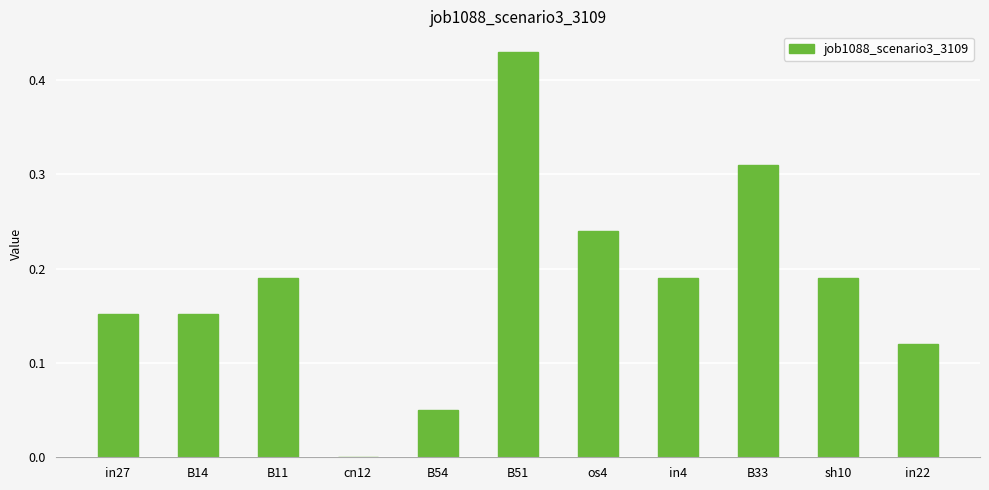

What is the sum of all values?

2.0